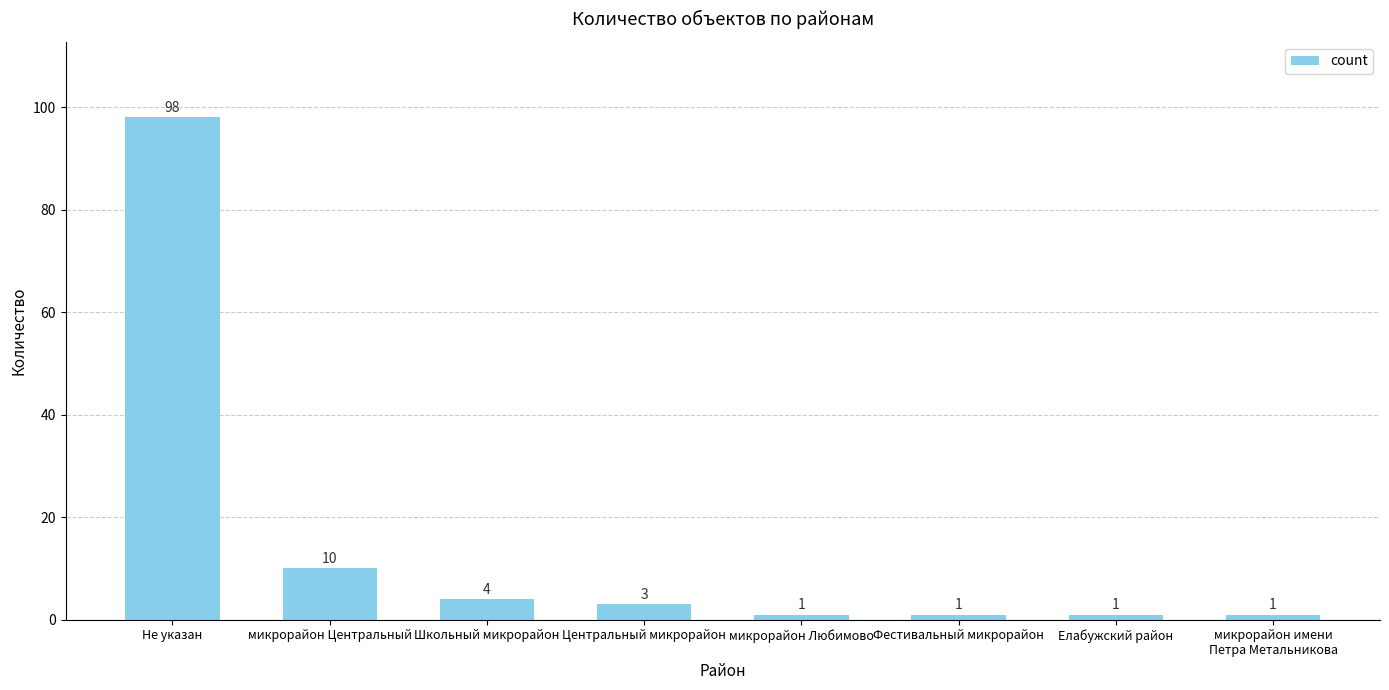

How many data points does each series have?

8